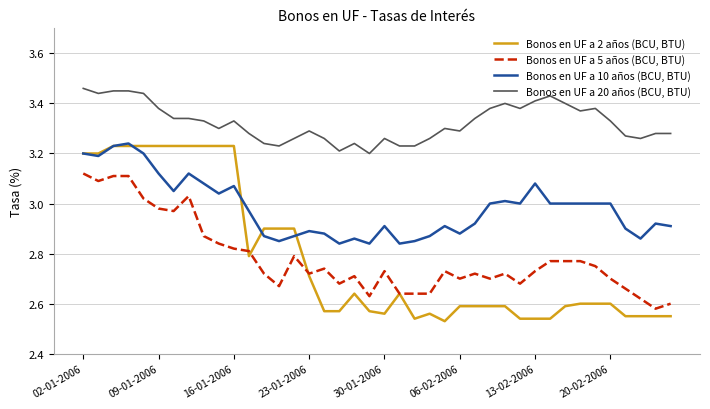

Which series has the widest spread of values?

Bonos en UF a 2 años (BCU, BTU)